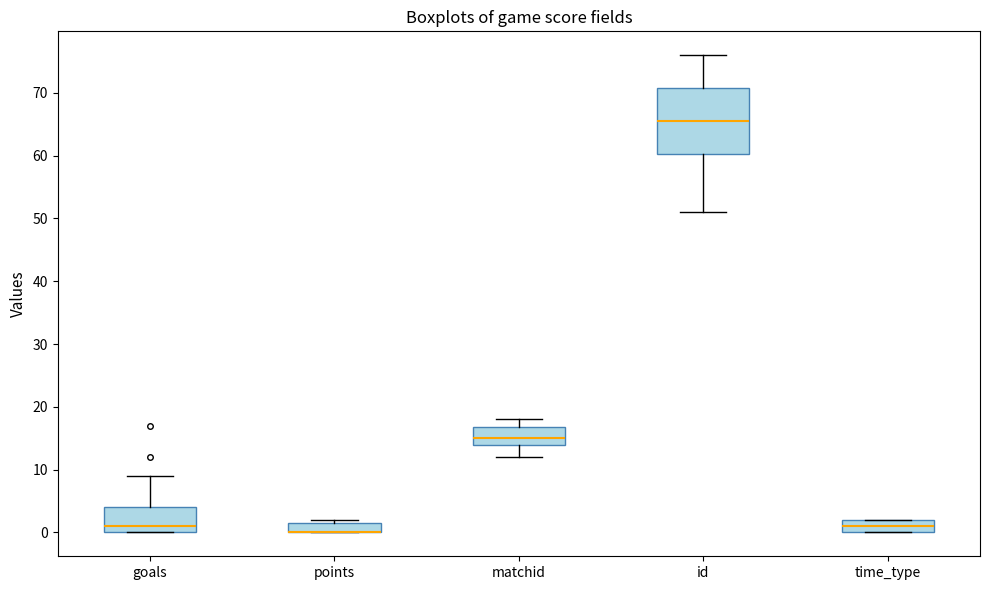

Reading left to right, read every box against the y-axis: the position of its median line, the range the box covers, and the ends of its whiskers. The values are not printed on the chart, so give them approximately, as read against the axis.

goals: median 1, box 0 to 4, whiskers 0 to 9
points: median 0 (drawn on the box's lower edge), box 0 to 2, whiskers 0 to 2 (just above the box's upper edge)
matchid: median 15, box 14 to 17, whiskers 12 to 18
id: median 66, box 60 to 71, whiskers 51 to 76
time_type: median 1, box 0 to 2, whiskers 0 to 2